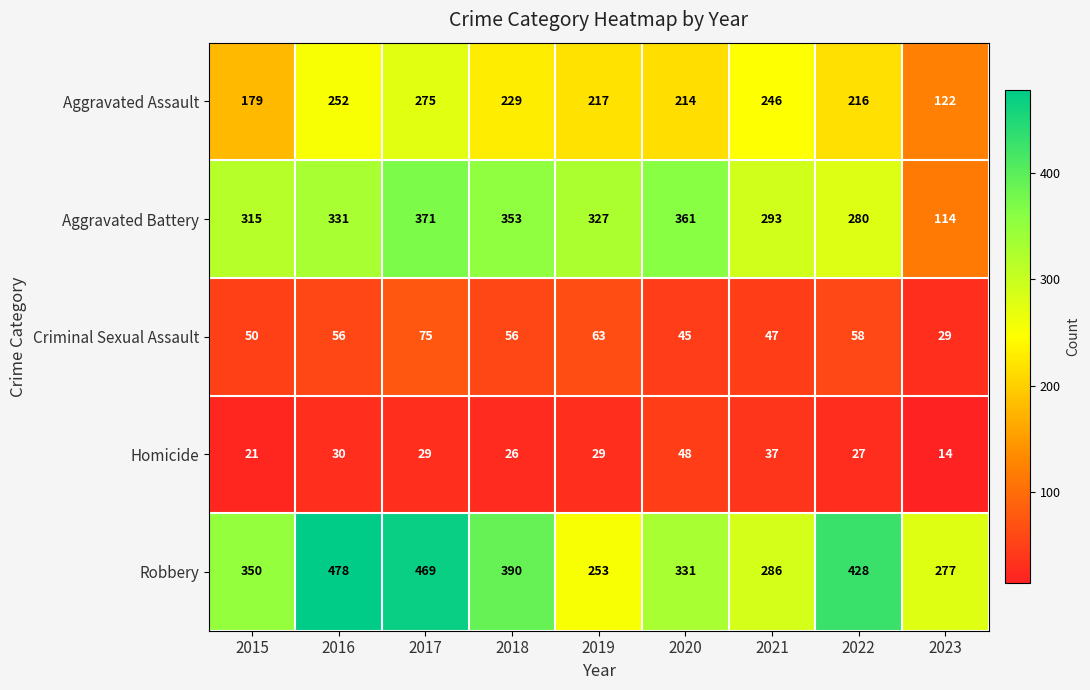

Which series has the largest total across all categories?

Robbery